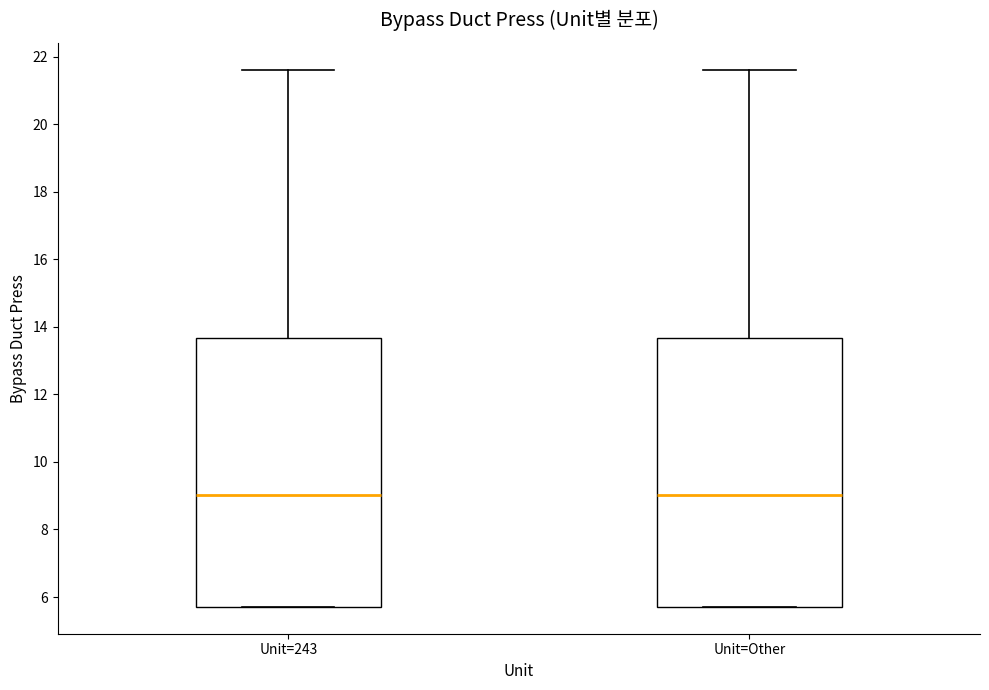

Where is the upper edge of the box for Unit=Other on the y-axis? The values are not printed on the chart, so give them approximately, as read against the axis.

13.6